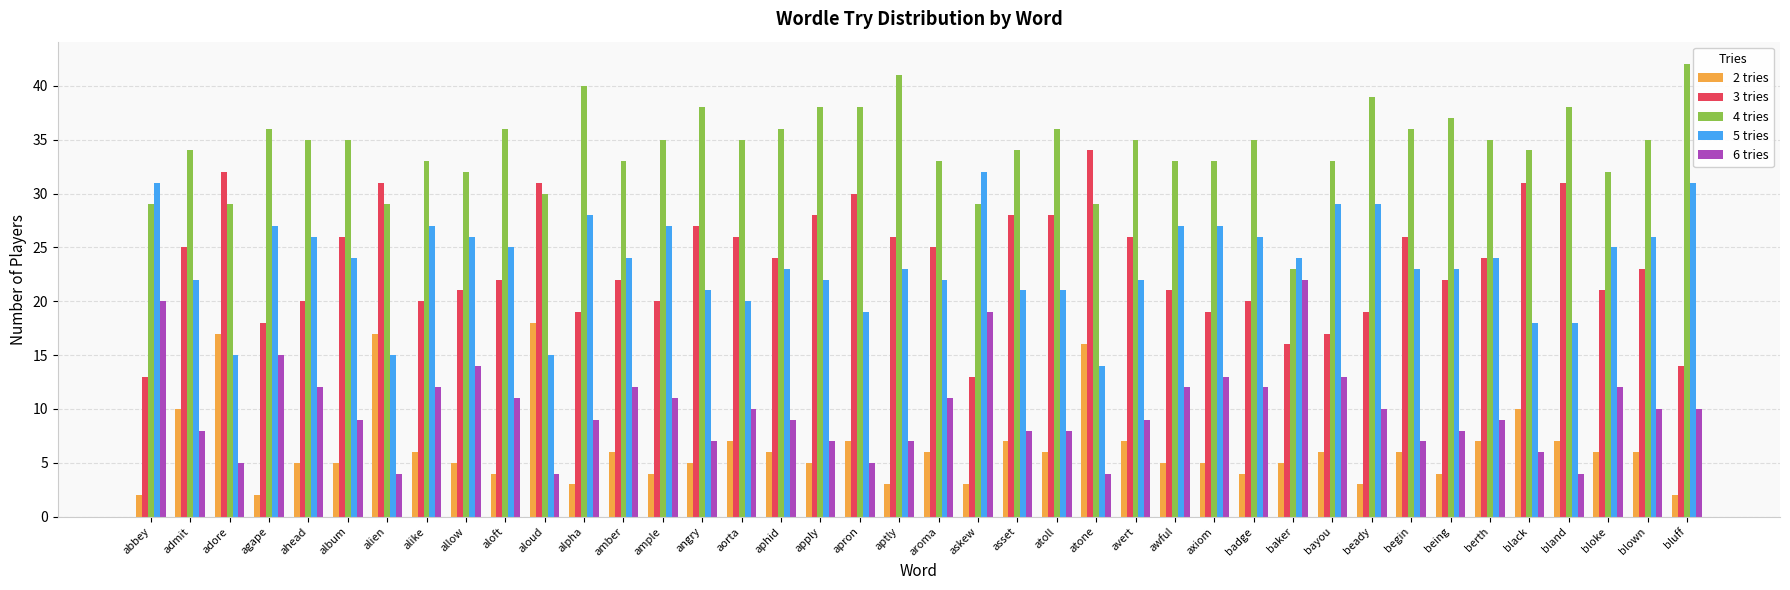

How many bars are there in total?

200